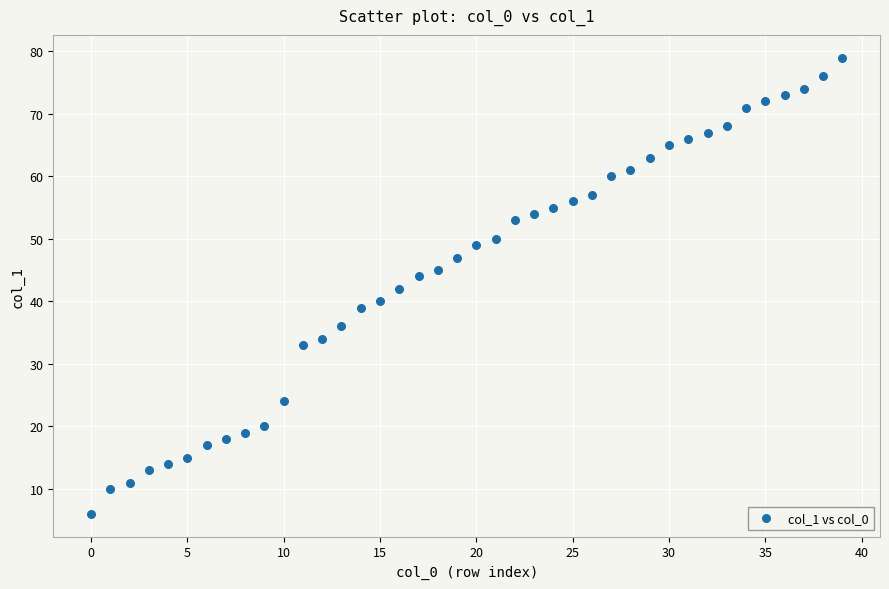

What is the range of Y values (max minus min)?

73